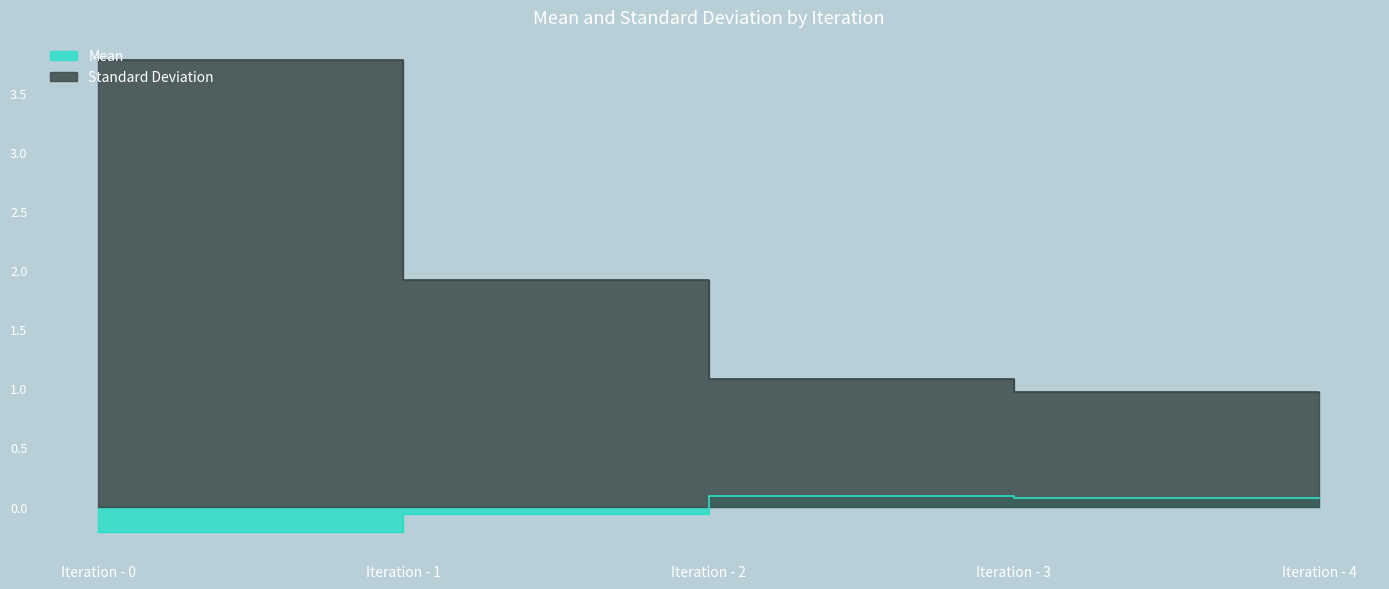

The value of Mean at Iteration - 3 is 0.1. True or false?

False